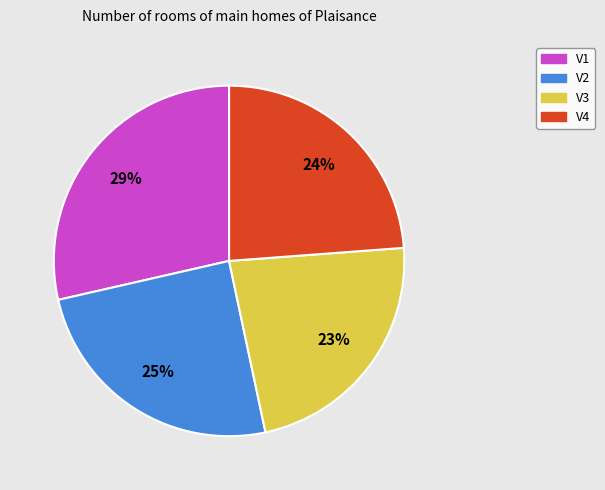

How many slices are in this pie chart?

4